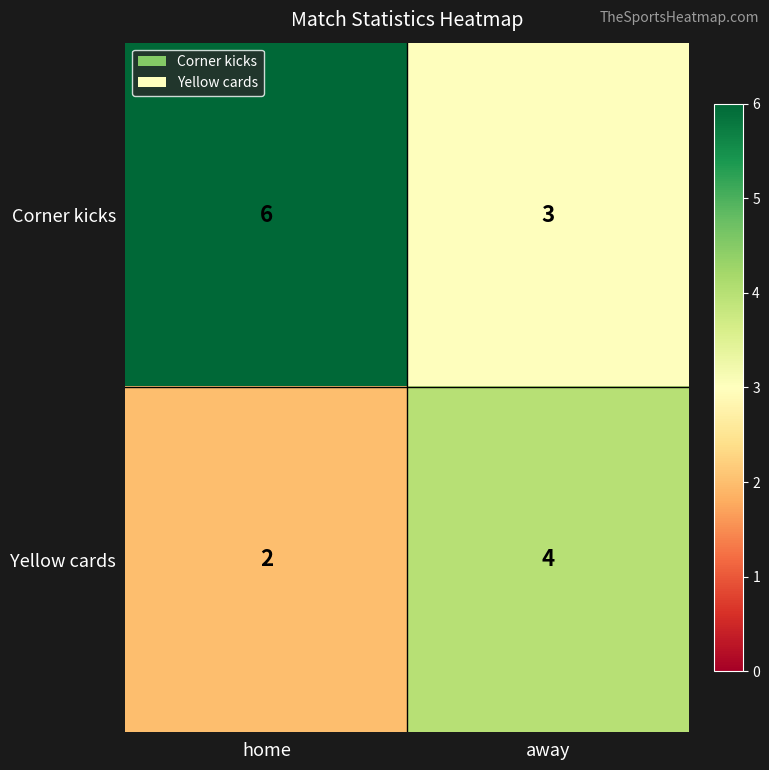

Which series has the widest spread of values?

Corner kicks